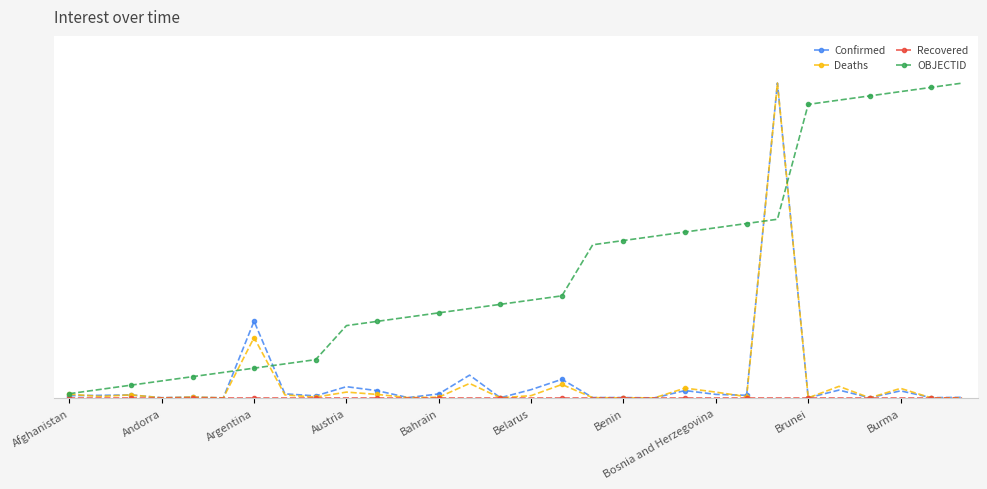

Is this an area chart (filled region under the line)?

No